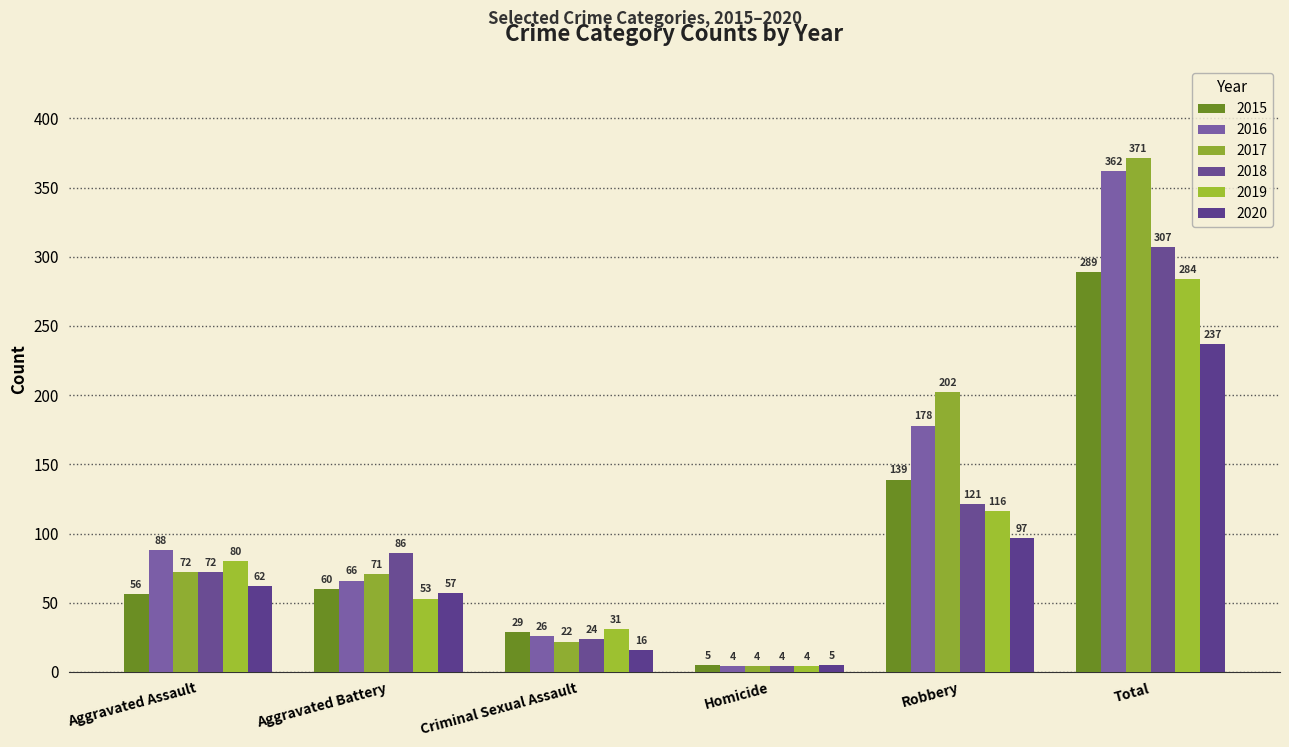

How many bars are there in total?

36